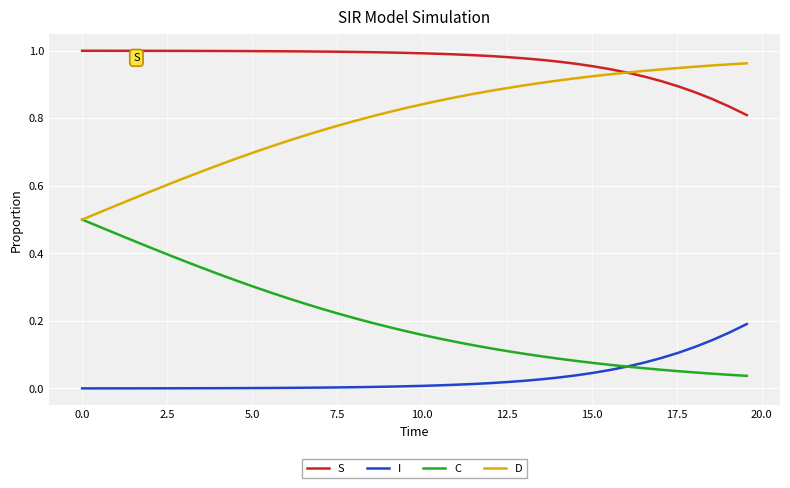

Rank the series by their average value, from lowest to highest.

I, C, D, S